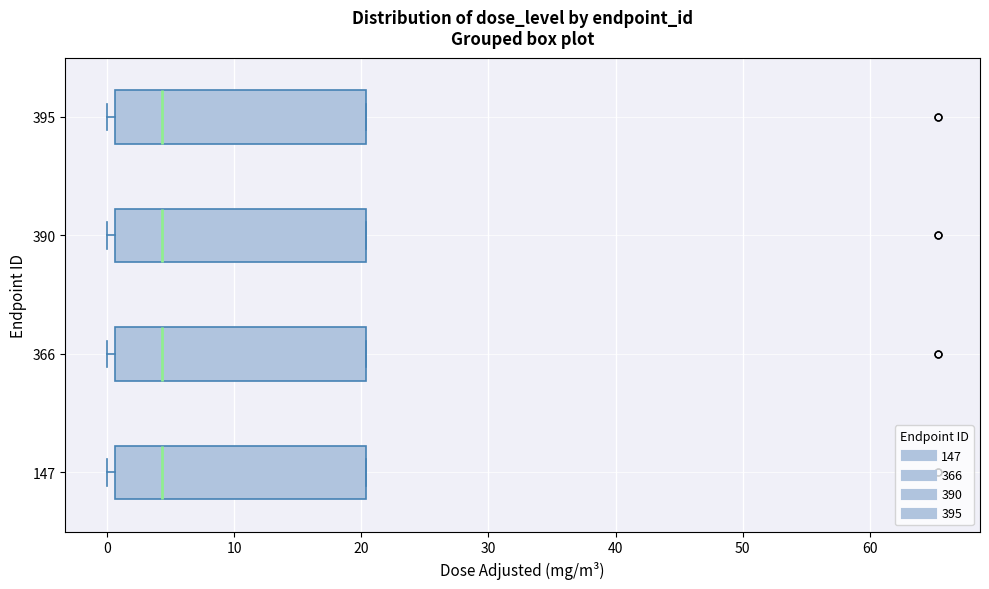

Where does the median line of the box at y = 147 sit on the x-axis? The values are not printed on the chart, so give them approximately, as read against the axis.

4